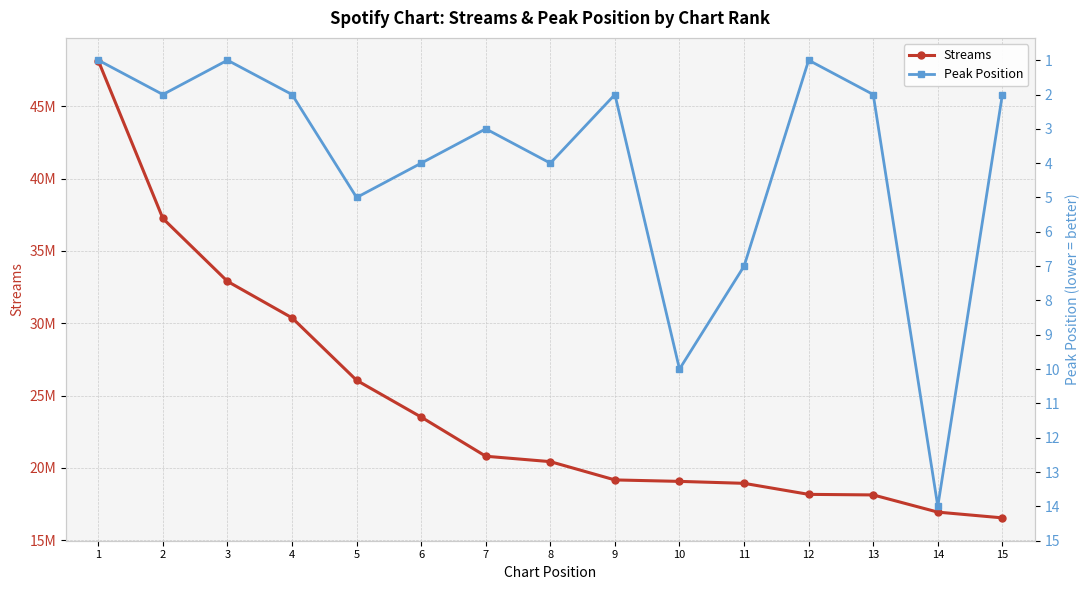

Which series has the widest spread of values?

Streams